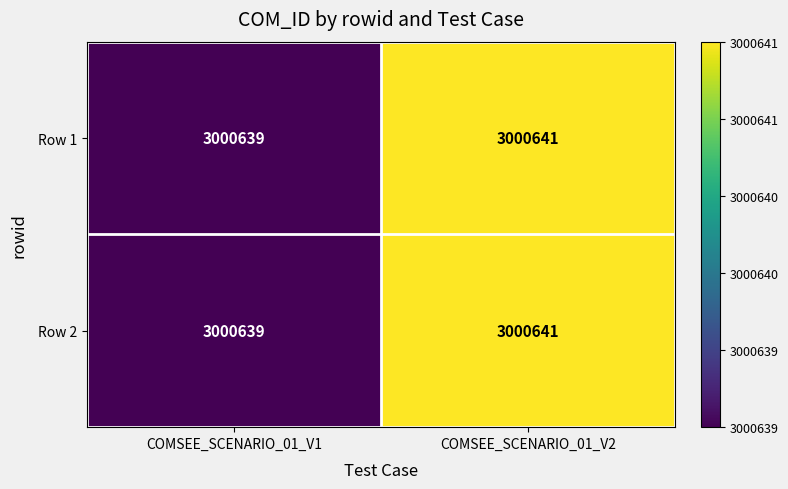

How many distinct data groups are displayed?

2